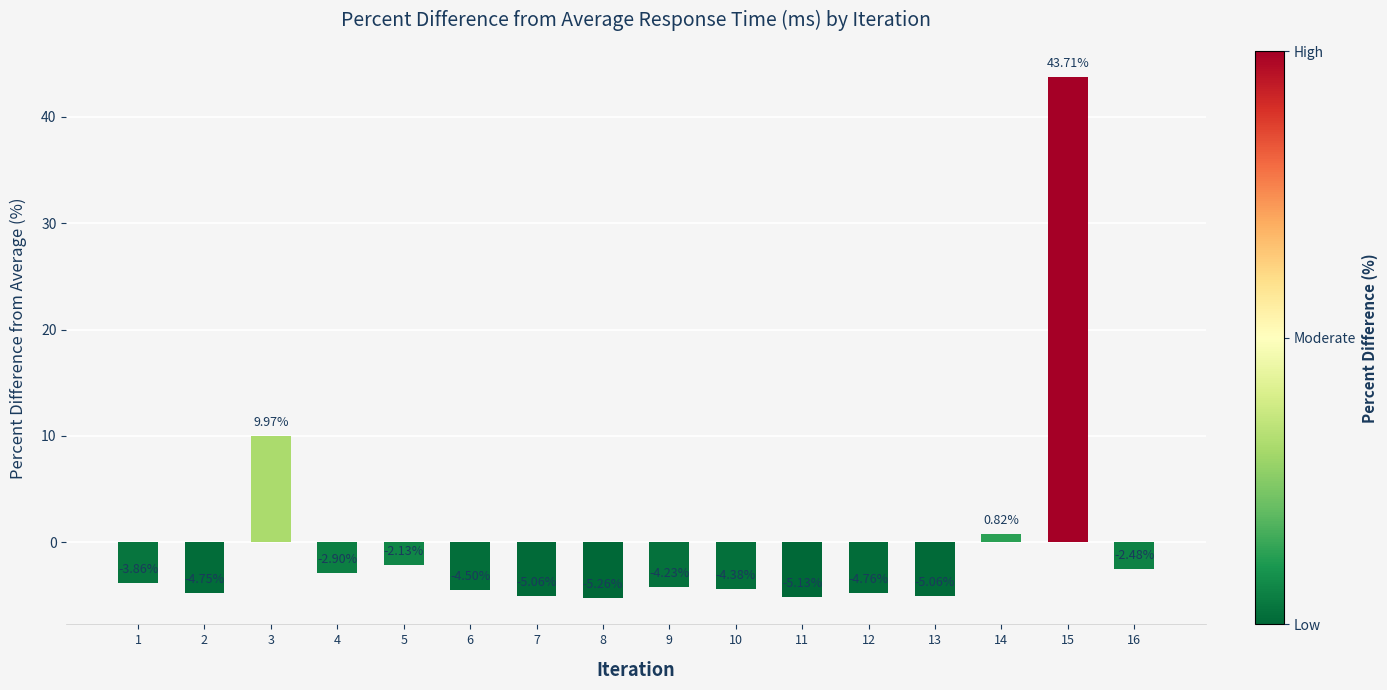

How many positive values are there?

3